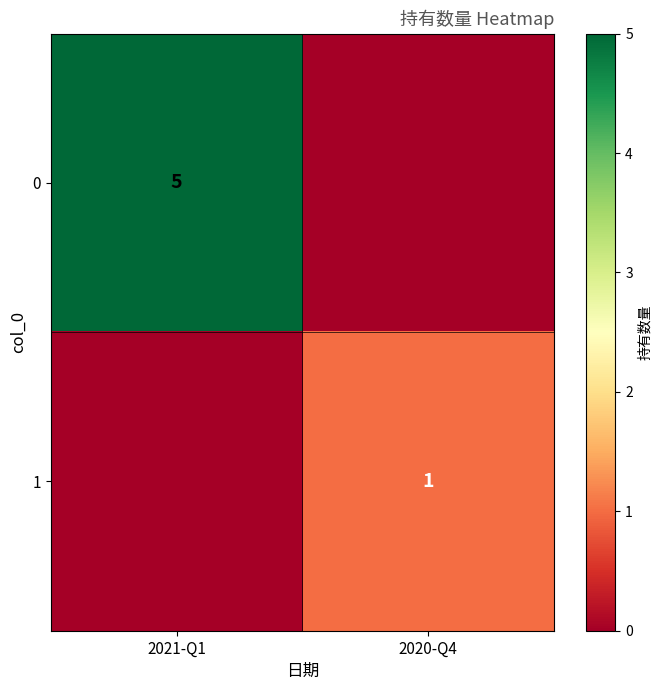

Is the value of 0 at 2021-Q1 greater than the value of 1 at 2020-Q4?

Yes